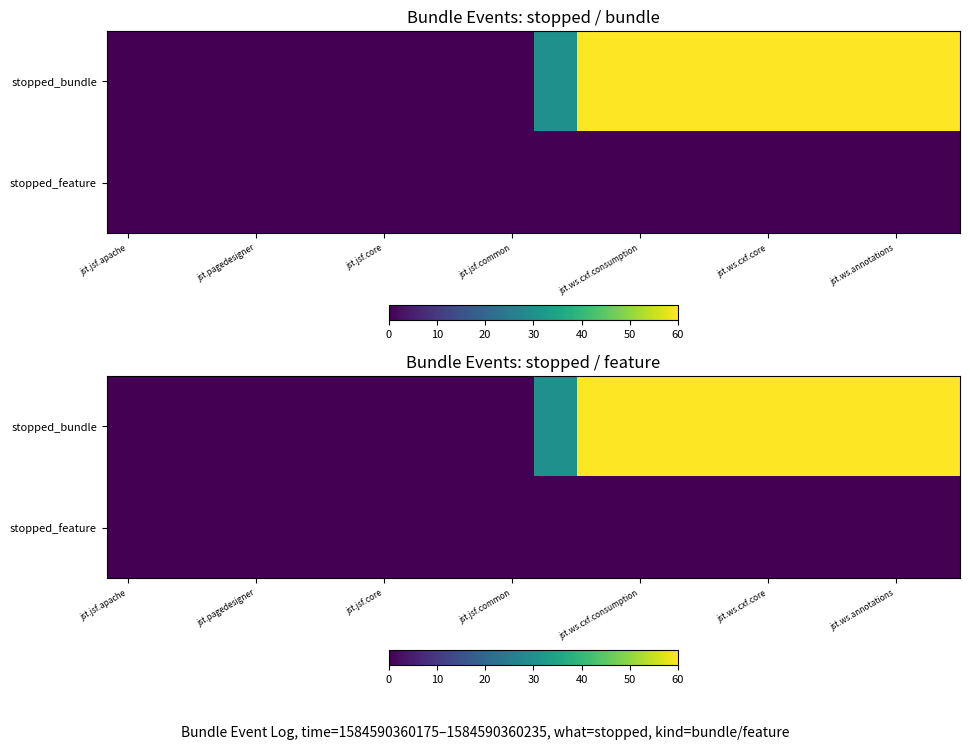

Count the number of data series in this chart.

2